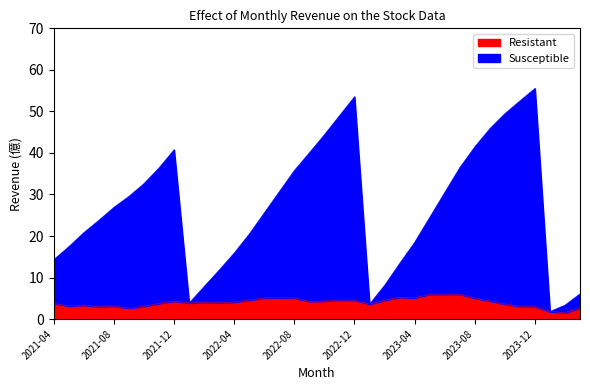

Which series has the largest total across all categories?

Susceptible